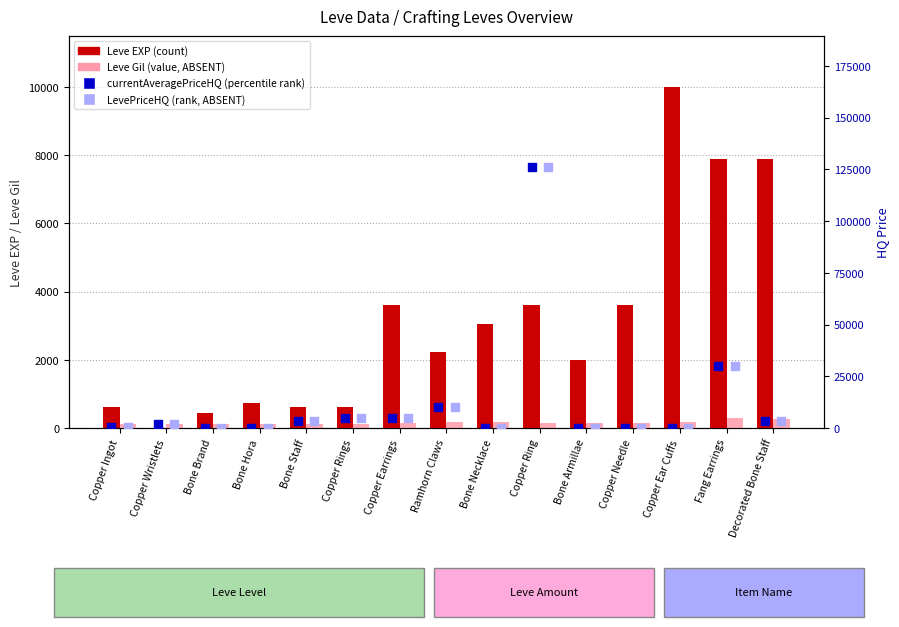

At how many categories does at least one series exceed 114609?

1